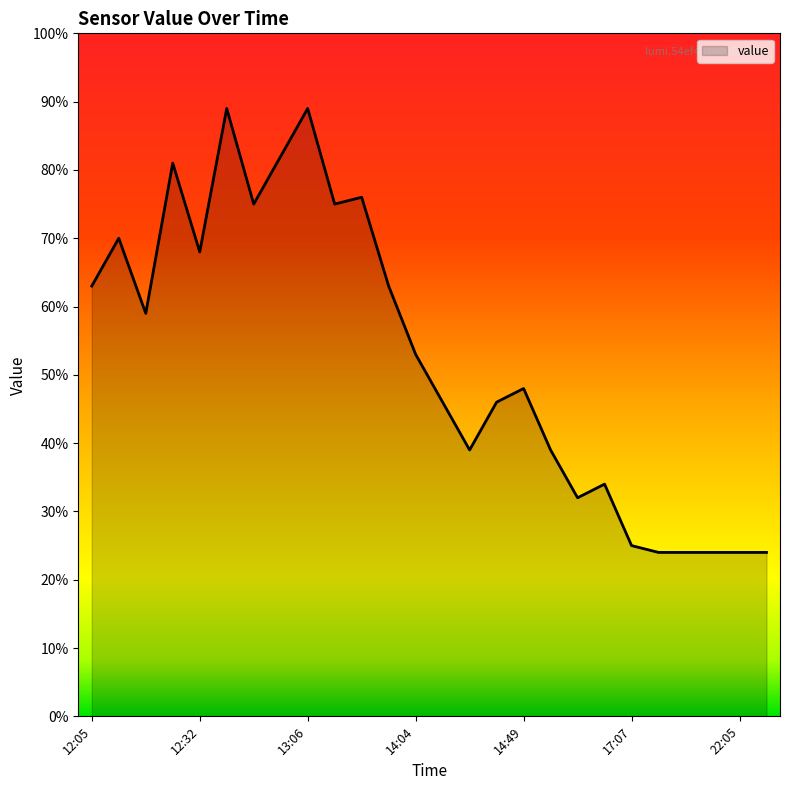

How many lines are shown in the chart?

1